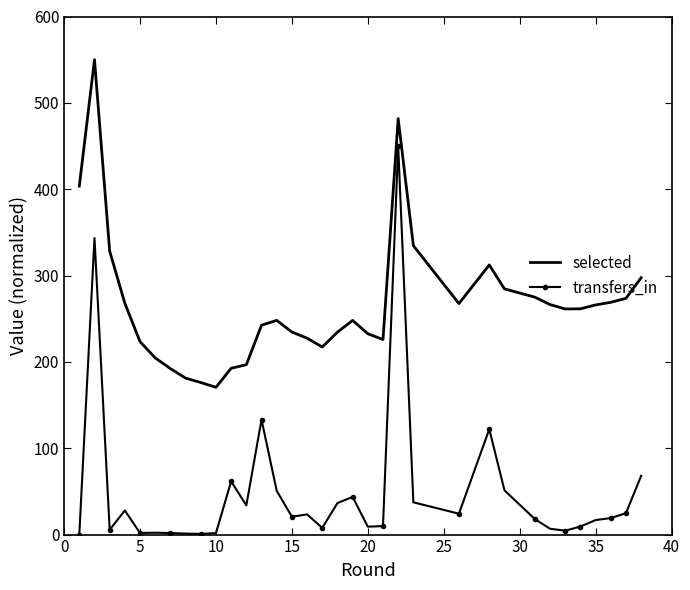

Rank the series by their maximum value, from highest to lowest.

selected, transfers_in